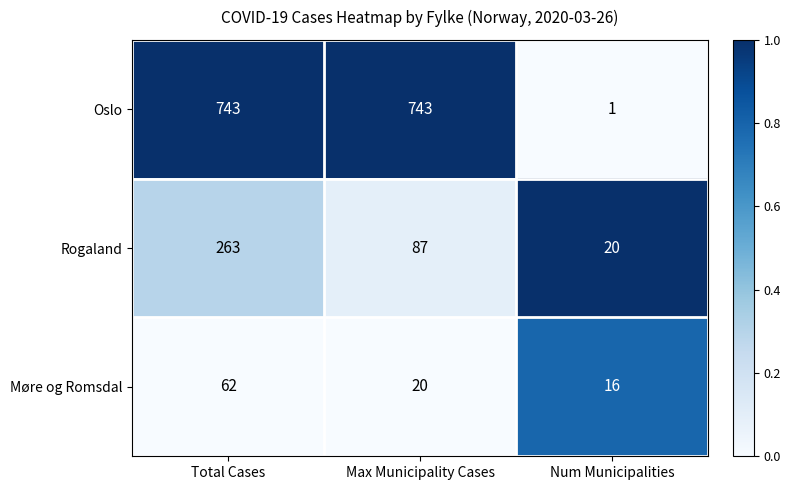

Which label corresponds to the smallest value in the chart?

Num Municipalities